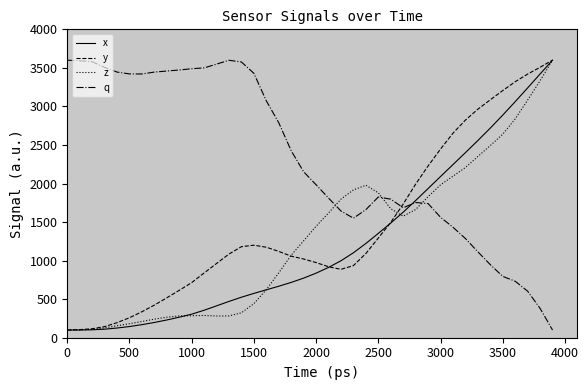

Count the number of data series in this chart.

4